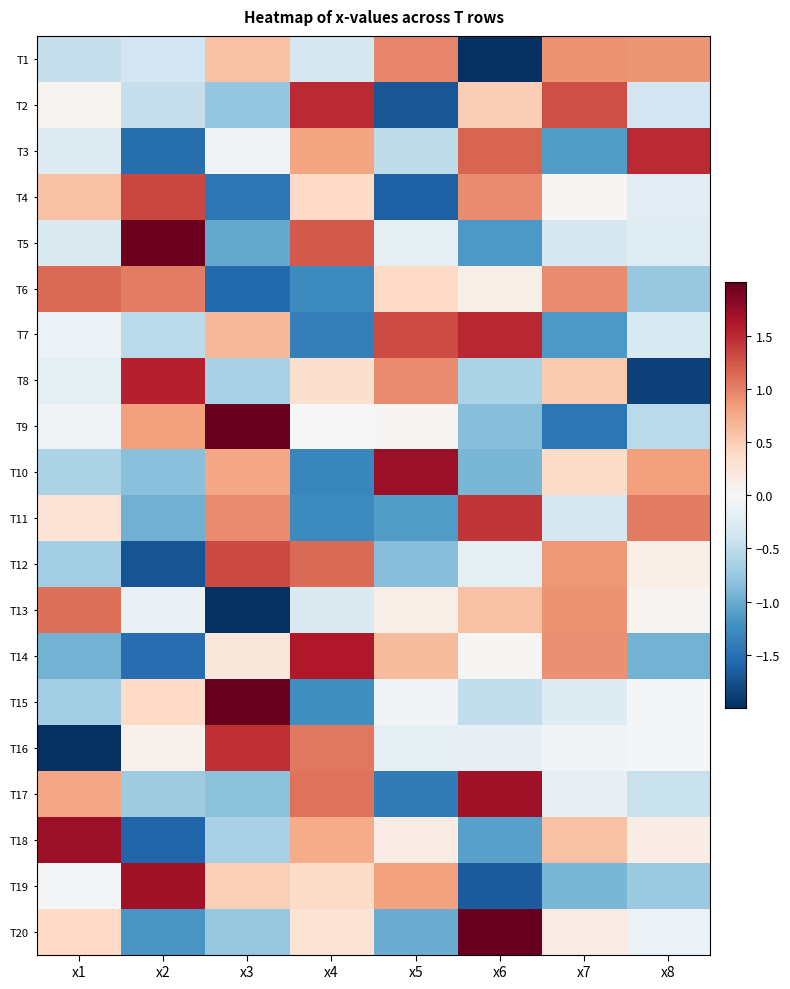

Reading left to right, extract all data points from this chart.

T1: x1=-0.5	x2=-0.4	x3=0.6	x4=-0.3	x5=1.0	x6=-2.2	x7=0.9	x8=0.9
T2: x1=0.1	x2=-0.5	x3=-0.8	x4=1.5	x5=-1.7	x6=0.5	x7=1.3	x8=-0.4
T3: x1=-0.3	x2=-1.5	x3=-0.1	x4=0.8	x5=-0.5	x6=1.2	x7=-1.1	x8=1.5
T4: x1=0.6	x2=1.3	x3=-1.4	x4=0.4	x5=-1.6	x6=0.9	x7=0.0	x8=-0.2
T5: x1=-0.3	x2=2.0	x3=-1.0	x4=1.2	x5=-0.2	x6=-1.1	x7=-0.3	x8=-0.2
T6: x1=1.1	x2=1.0	x3=-1.6	x4=-1.3	x5=0.4	x6=0.1	x7=0.9	x8=-0.8
T7: x1=-0.1	x2=-0.5	x3=0.7	x4=-1.4	x5=1.3	x6=1.5	x7=-1.1	x8=-0.3
T8: x1=-0.2	x2=1.5	x3=-0.6	x4=0.3	x5=1.0	x6=-0.6	x7=0.5	x8=-1.9
T9: x1=-0.1	x2=0.8	x3=2.0	x4=0.0	x5=0.0	x6=-0.9	x7=-1.4	x8=-0.5
T10: x1=-0.6	x2=-0.8	x3=0.8	x4=-1.3	x5=1.7	x6=-0.9	x7=0.4	x8=0.8
T11: x1=0.3	x2=-1.0	x3=0.9	x4=-1.3	x5=-1.1	x6=1.4	x7=-0.3	x8=1.0
T12: x1=-0.7	x2=-1.7	x3=1.3	x4=1.1	x5=-0.9	x6=-0.2	x7=0.9	x8=0.1
T13: x1=1.1	x2=-0.1	x3=-2.3	x4=-0.3	x5=0.1	x6=0.6	x7=0.9	x8=0.1
T14: x1=-0.9	x2=-1.5	x3=0.2	x4=1.6	x5=0.6	x6=0.0	x7=0.9	x8=-1.0
T15: x1=-0.7	x2=0.4	x3=2.4	x4=-1.2	x5=-0.1	x6=-0.5	x7=-0.3	x8=-0.0
T16: x1=-2.2	x2=0.1	x3=1.5	x4=1.0	x5=-0.2	x6=-0.2	x7=-0.1	x8=-0.0
T17: x1=0.8	x2=-0.7	x3=-0.8	x4=1.1	x5=-1.4	x6=1.7	x7=-0.2	x8=-0.4
T18: x1=1.7	x2=-1.6	x3=-0.6	x4=0.7	x5=0.1	x6=-1.1	x7=0.6	x8=0.2
T19: x1=-0.0	x2=1.7	x3=0.5	x4=0.4	x5=0.8	x6=-1.7	x7=-0.9	x8=-0.7
T20: x1=0.4	x2=-1.2	x3=-0.8	x4=0.3	x5=-1.0	x6=2.2	x7=0.2	x8=-0.1